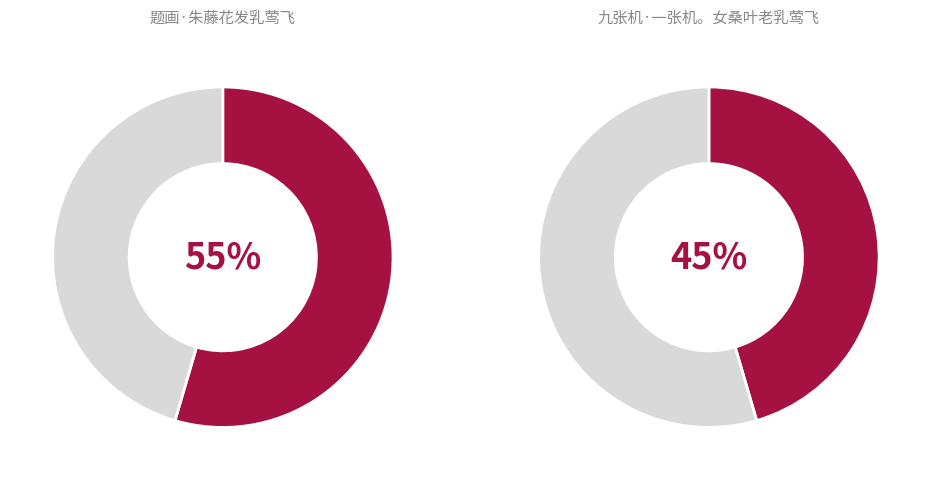

What is the largest slice in the pie chart?

题画·朱藤花发乳莺飞